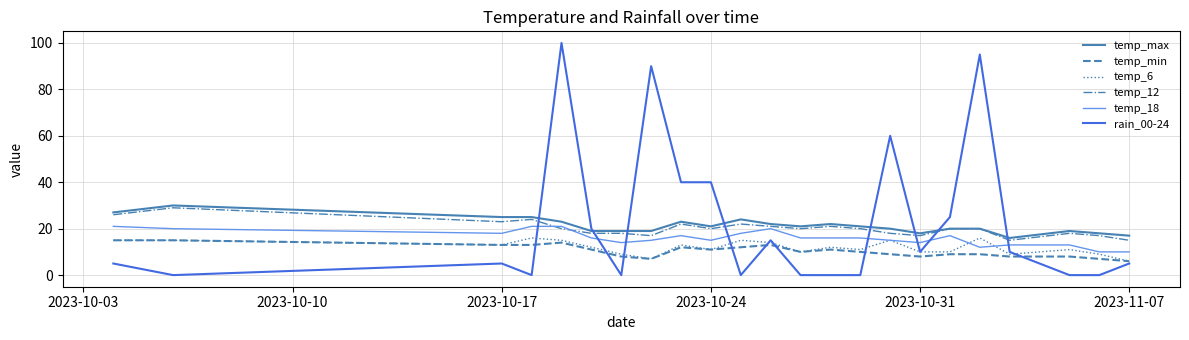

Which series has the widest spread of values?

rain_00-24